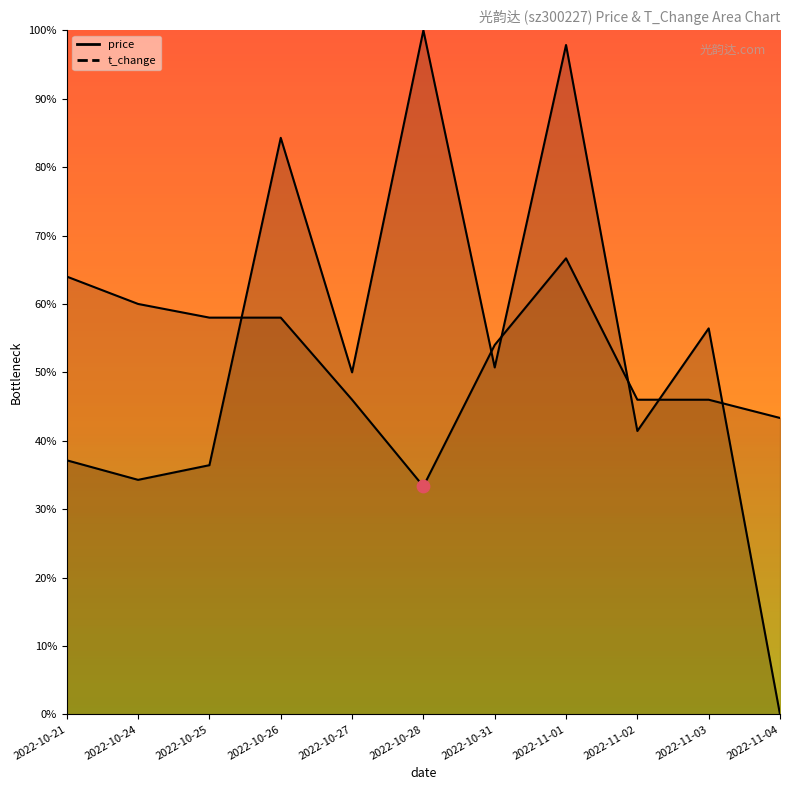

Is the value of t_change at 2022-10-24 greater than the value of price at 2022-10-21?

No